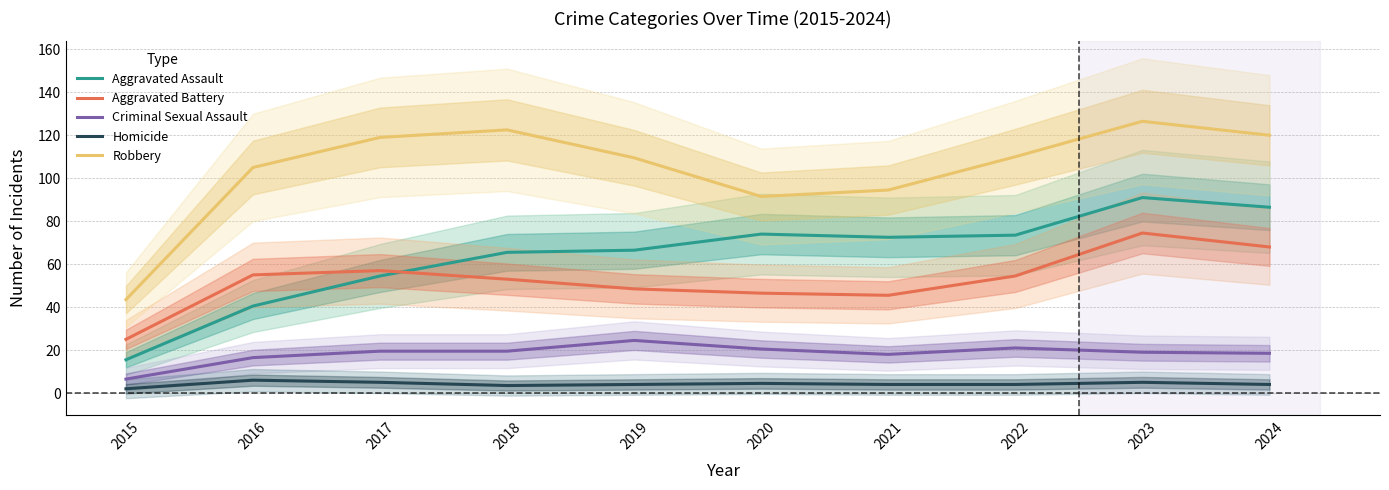

What is the sum of all Robbery values?

1042.0